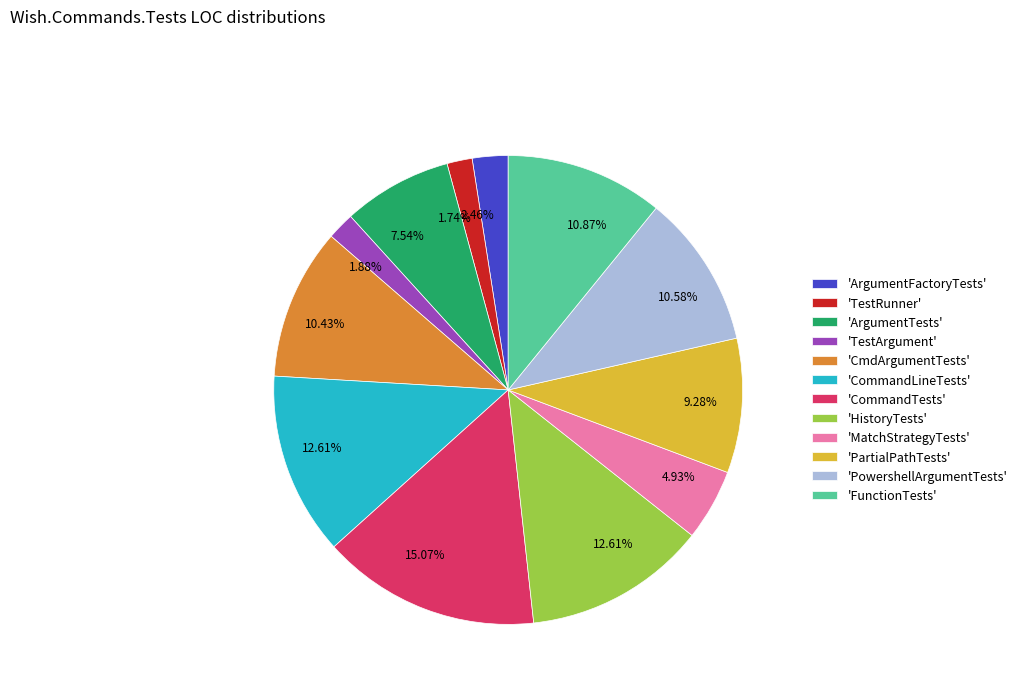

What is the ratio of the value at 'HistoryTests' to the value at 'PartialPathTests'?

1.4